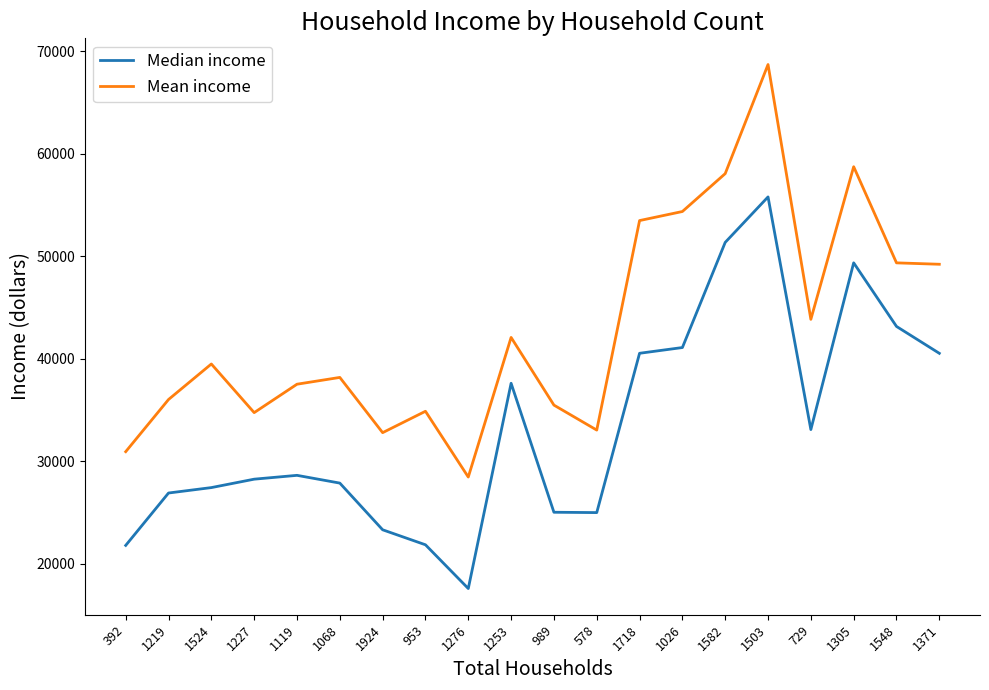

What are all the series names shown in the legend?

Median income, Mean income